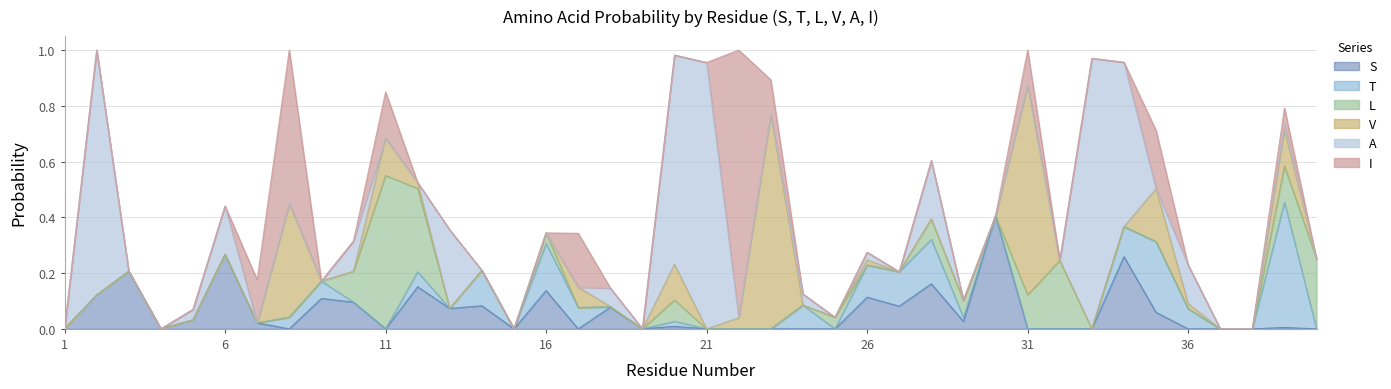

What is the spread (max minus min) of values at 16?

0.2